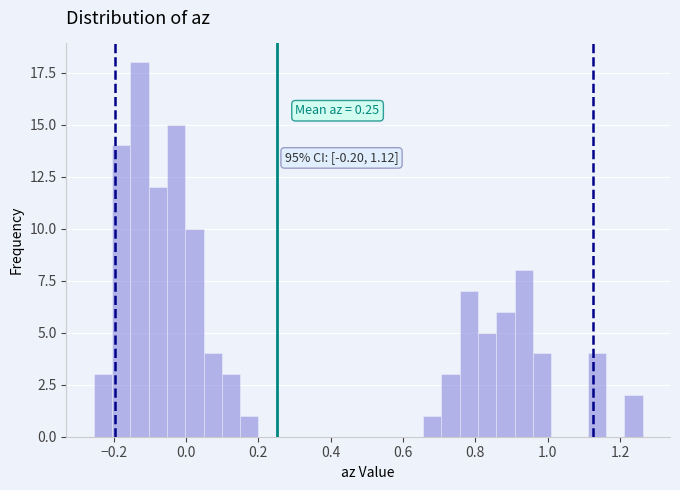

Read against the x-axis, roughly where is the centre of the tallest bar?

-0.12